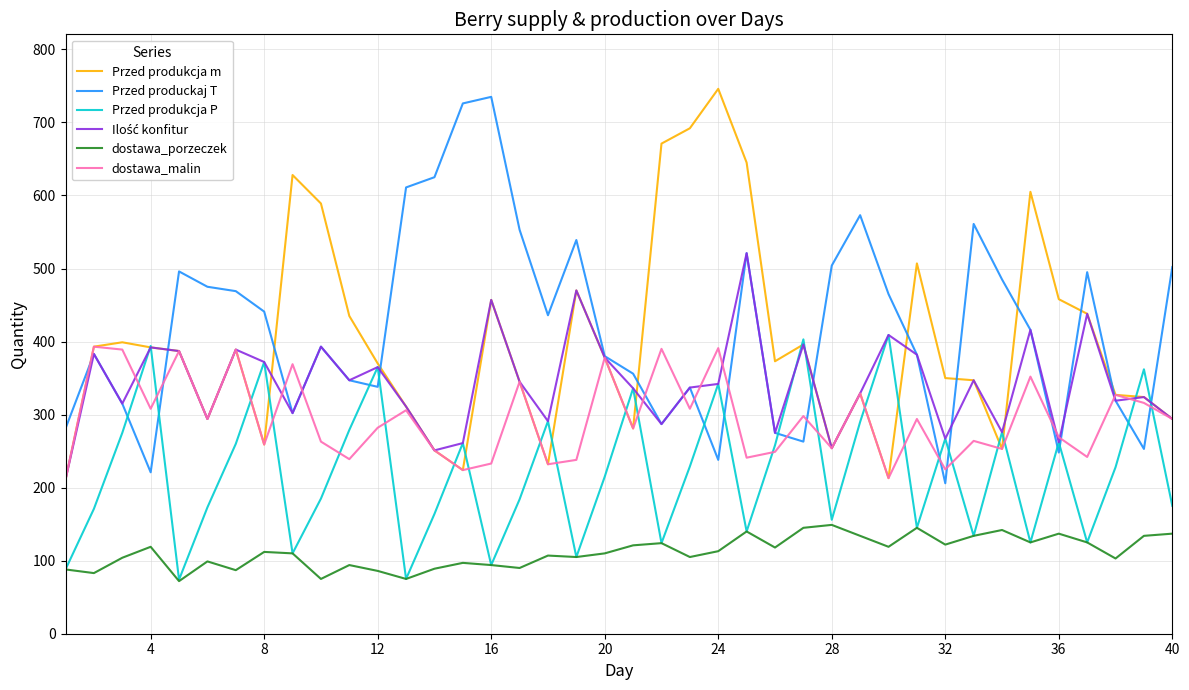

What is the minimum value shown in the chart?

72